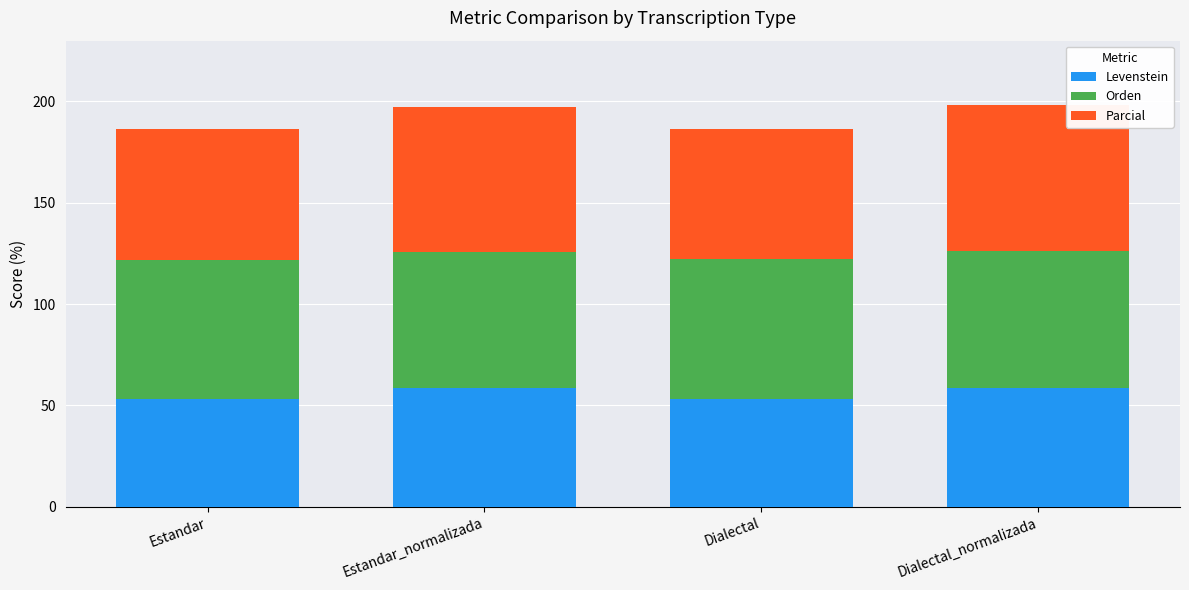

The value of Levenstein at Estandar_normalizada is 58.7. True or false?

True